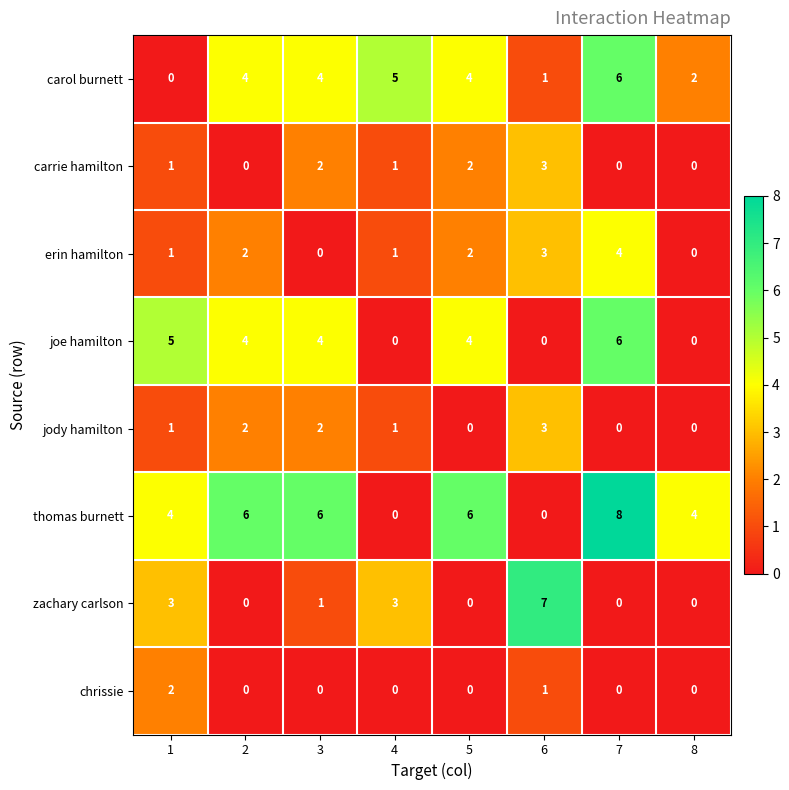

At which category does the chart reach its peak across all series?

7